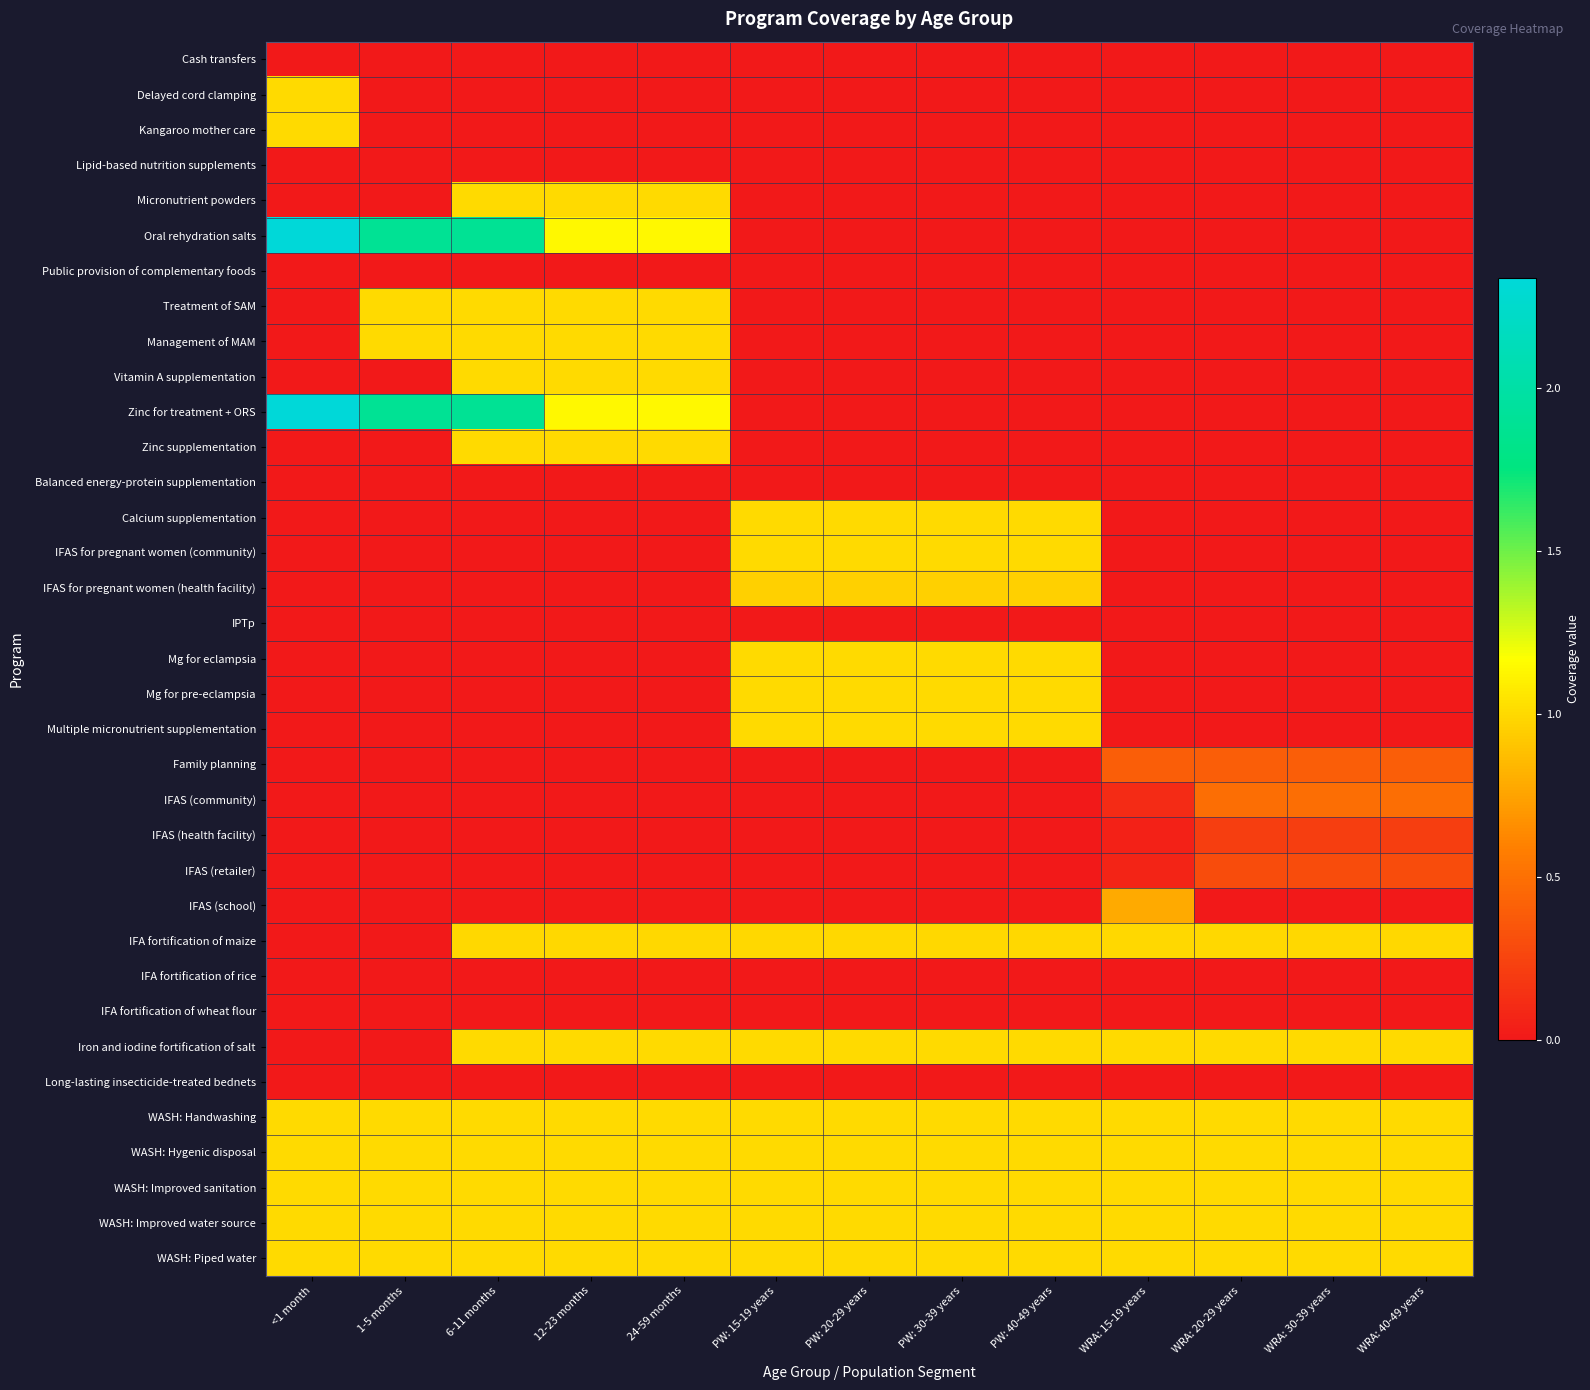

Reading right to left, transcribe all the data shown in this chart.

Cash transfers: WRA: 40-49 years=0.0	WRA: 30-39 years=0.0	WRA: 20-29 years=0.0	WRA: 15-19 years=0.0	PW: 40-49 years=0.0	PW: 30-39 years=0.0	PW: 20-29 years=0.0	PW: 15-19 years=0.0	24-59 months=0.0	12-23 months=0.0	6-11 months=0.0	1-5 months=0.0	<1 month=0.0
Delayed cord clamping: WRA: 40-49 years=0.0	WRA: 30-39 years=0.0	WRA: 20-29 years=0.0	WRA: 15-19 years=0.0	PW: 40-49 years=0.0	PW: 30-39 years=0.0	PW: 20-29 years=0.0	PW: 15-19 years=0.0	24-59 months=0.0	12-23 months=0.0	6-11 months=0.0	1-5 months=0.0	<1 month=1.0
Kangaroo mother care: WRA: 40-49 years=0.0	WRA: 30-39 years=0.0	WRA: 20-29 years=0.0	WRA: 15-19 years=0.0	PW: 40-49 years=0.0	PW: 30-39 years=0.0	PW: 20-29 years=0.0	PW: 15-19 years=0.0	24-59 months=0.0	12-23 months=0.0	6-11 months=0.0	1-5 months=0.0	<1 month=1.0
Lipid-based nutrition supplements: WRA: 40-49 years=0.0	WRA: 30-39 years=0.0	WRA: 20-29 years=0.0	WRA: 15-19 years=0.0	PW: 40-49 years=0.0	PW: 30-39 years=0.0	PW: 20-29 years=0.0	PW: 15-19 years=0.0	24-59 months=0.0	12-23 months=0.0	6-11 months=0.0	1-5 months=0.0	<1 month=0.0
Micronutrient powders: WRA: 40-49 years=0.0	WRA: 30-39 years=0.0	WRA: 20-29 years=0.0	WRA: 15-19 years=0.0	PW: 40-49 years=0.0	PW: 30-39 years=0.0	PW: 20-29 years=0.0	PW: 15-19 years=0.0	24-59 months=1.0	12-23 months=1.0	6-11 months=1.0	1-5 months=0.0	<1 month=0.0
Oral rehydration salts: WRA: 40-49 years=0.0	WRA: 30-39 years=0.0	WRA: 20-29 years=0.0	WRA: 15-19 years=0.0	PW: 40-49 years=0.0	PW: 30-39 years=0.0	PW: 20-29 years=0.0	PW: 15-19 years=0.0	24-59 months=1.1	12-23 months=1.1	6-11 months=1.9	1-5 months=1.9	<1 month=2.3
Public provision of complementary foods: WRA: 40-49 years=0.0	WRA: 30-39 years=0.0	WRA: 20-29 years=0.0	WRA: 15-19 years=0.0	PW: 40-49 years=0.0	PW: 30-39 years=0.0	PW: 20-29 years=0.0	PW: 15-19 years=0.0	24-59 months=0.0	12-23 months=0.0	6-11 months=0.0	1-5 months=0.0	<1 month=0.0
Treatment of SAM: WRA: 40-49 years=0.0	WRA: 30-39 years=0.0	WRA: 20-29 years=0.0	WRA: 15-19 years=0.0	PW: 40-49 years=0.0	PW: 30-39 years=0.0	PW: 20-29 years=0.0	PW: 15-19 years=0.0	24-59 months=1.0	12-23 months=1.0	6-11 months=1.0	1-5 months=1.0	<1 month=0.0
Management of MAM: WRA: 40-49 years=0.0	WRA: 30-39 years=0.0	WRA: 20-29 years=0.0	WRA: 15-19 years=0.0	PW: 40-49 years=0.0	PW: 30-39 years=0.0	PW: 20-29 years=0.0	PW: 15-19 years=0.0	24-59 months=1.0	12-23 months=1.0	6-11 months=1.0	1-5 months=1.0	<1 month=0.0
Vitamin A supplementation: WRA: 40-49 years=0.0	WRA: 30-39 years=0.0	WRA: 20-29 years=0.0	WRA: 15-19 years=0.0	PW: 40-49 years=0.0	PW: 30-39 years=0.0	PW: 20-29 years=0.0	PW: 15-19 years=0.0	24-59 months=1.0	12-23 months=1.0	6-11 months=1.0	1-5 months=0.0	<1 month=0.0
Zinc for treatment + ORS: WRA: 40-49 years=0.0	WRA: 30-39 years=0.0	WRA: 20-29 years=0.0	WRA: 15-19 years=0.0	PW: 40-49 years=0.0	PW: 30-39 years=0.0	PW: 20-29 years=0.0	PW: 15-19 years=0.0	24-59 months=1.1	12-23 months=1.1	6-11 months=1.9	1-5 months=1.9	<1 month=2.3
Zinc supplementation: WRA: 40-49 years=0.0	WRA: 30-39 years=0.0	WRA: 20-29 years=0.0	WRA: 15-19 years=0.0	PW: 40-49 years=0.0	PW: 30-39 years=0.0	PW: 20-29 years=0.0	PW: 15-19 years=0.0	24-59 months=1.0	12-23 months=1.0	6-11 months=1.0	1-5 months=0.0	<1 month=0.0
Balanced energy-protein supplementation: WRA: 40-49 years=0.0	WRA: 30-39 years=0.0	WRA: 20-29 years=0.0	WRA: 15-19 years=0.0	PW: 40-49 years=0.0	PW: 30-39 years=0.0	PW: 20-29 years=0.0	PW: 15-19 years=0.0	24-59 months=0.0	12-23 months=0.0	6-11 months=0.0	1-5 months=0.0	<1 month=0.0
Calcium supplementation: WRA: 40-49 years=0.0	WRA: 30-39 years=0.0	WRA: 20-29 years=0.0	WRA: 15-19 years=0.0	PW: 40-49 years=1.0	PW: 30-39 years=1.0	PW: 20-29 years=1.0	PW: 15-19 years=1.0	24-59 months=0.0	12-23 months=0.0	6-11 months=0.0	1-5 months=0.0	<1 month=0.0
IFAS for pregnant women (community): WRA: 40-49 years=0.0	WRA: 30-39 years=0.0	WRA: 20-29 years=0.0	WRA: 15-19 years=0.0	PW: 40-49 years=1.0	PW: 30-39 years=1.0	PW: 20-29 years=1.0	PW: 15-19 years=1.0	24-59 months=0.0	12-23 months=0.0	6-11 months=0.0	1-5 months=0.0	<1 month=0.0
IFAS for pregnant women (health facility): WRA: 40-49 years=0.0	WRA: 30-39 years=0.0	WRA: 20-29 years=0.0	WRA: 15-19 years=0.0	PW: 40-49 years=1.0	PW: 30-39 years=1.0	PW: 20-29 years=1.0	PW: 15-19 years=1.0	24-59 months=0.0	12-23 months=0.0	6-11 months=0.0	1-5 months=0.0	<1 month=0.0
IPTp: WRA: 40-49 years=0.0	WRA: 30-39 years=0.0	WRA: 20-29 years=0.0	WRA: 15-19 years=0.0	PW: 40-49 years=0.0	PW: 30-39 years=0.0	PW: 20-29 years=0.0	PW: 15-19 years=0.0	24-59 months=0.0	12-23 months=0.0	6-11 months=0.0	1-5 months=0.0	<1 month=0.0
Mg for eclampsia: WRA: 40-49 years=0.0	WRA: 30-39 years=0.0	WRA: 20-29 years=0.0	WRA: 15-19 years=0.0	PW: 40-49 years=1.0	PW: 30-39 years=1.0	PW: 20-29 years=1.0	PW: 15-19 years=1.0	24-59 months=0.0	12-23 months=0.0	6-11 months=0.0	1-5 months=0.0	<1 month=0.0
Mg for pre-eclampsia: WRA: 40-49 years=0.0	WRA: 30-39 years=0.0	WRA: 20-29 years=0.0	WRA: 15-19 years=0.0	PW: 40-49 years=1.0	PW: 30-39 years=1.0	PW: 20-29 years=1.0	PW: 15-19 years=1.0	24-59 months=0.0	12-23 months=0.0	6-11 months=0.0	1-5 months=0.0	<1 month=0.0
Multiple micronutrient supplementation: WRA: 40-49 years=0.0	WRA: 30-39 years=0.0	WRA: 20-29 years=0.0	WRA: 15-19 years=0.0	PW: 40-49 years=1.0	PW: 30-39 years=1.0	PW: 20-29 years=1.0	PW: 15-19 years=1.0	24-59 months=0.0	12-23 months=0.0	6-11 months=0.0	1-5 months=0.0	<1 month=0.0
Family planning: WRA: 40-49 years=0.4	WRA: 30-39 years=0.4	WRA: 20-29 years=0.4	WRA: 15-19 years=0.4	PW: 40-49 years=0.0	PW: 30-39 years=0.0	PW: 20-29 years=0.0	PW: 15-19 years=0.0	24-59 months=0.0	12-23 months=0.0	6-11 months=0.0	1-5 months=0.0	<1 month=0.0
IFAS (community): WRA: 40-49 years=0.5	WRA: 30-39 years=0.5	WRA: 20-29 years=0.5	WRA: 15-19 years=0.1	PW: 40-49 years=0.0	PW: 30-39 years=0.0	PW: 20-29 years=0.0	PW: 15-19 years=0.0	24-59 months=0.0	12-23 months=0.0	6-11 months=0.0	1-5 months=0.0	<1 month=0.0
IFAS (health facility): WRA: 40-49 years=0.2	WRA: 30-39 years=0.2	WRA: 20-29 years=0.2	WRA: 15-19 years=0.0	PW: 40-49 years=0.0	PW: 30-39 years=0.0	PW: 20-29 years=0.0	PW: 15-19 years=0.0	24-59 months=0.0	12-23 months=0.0	6-11 months=0.0	1-5 months=0.0	<1 month=0.0
IFAS (retailer): WRA: 40-49 years=0.3	WRA: 30-39 years=0.3	WRA: 20-29 years=0.3	WRA: 15-19 years=0.1	PW: 40-49 years=0.0	PW: 30-39 years=0.0	PW: 20-29 years=0.0	PW: 15-19 years=0.0	24-59 months=0.0	12-23 months=0.0	6-11 months=0.0	1-5 months=0.0	<1 month=0.0
IFAS (school): WRA: 40-49 years=0.0	WRA: 30-39 years=0.0	WRA: 20-29 years=0.0	WRA: 15-19 years=0.8	PW: 40-49 years=0.0	PW: 30-39 years=0.0	PW: 20-29 years=0.0	PW: 15-19 years=0.0	24-59 months=0.0	12-23 months=0.0	6-11 months=0.0	1-5 months=0.0	<1 month=0.0
IFA fortification of maize: WRA: 40-49 years=1.0	WRA: 30-39 years=1.0	WRA: 20-29 years=1.0	WRA: 15-19 years=1.0	PW: 40-49 years=1.0	PW: 30-39 years=1.0	PW: 20-29 years=1.0	PW: 15-19 years=1.0	24-59 months=1.0	12-23 months=1.0	6-11 months=1.0	1-5 months=0.0	<1 month=0.0
IFA fortification of rice: WRA: 40-49 years=0.0	WRA: 30-39 years=0.0	WRA: 20-29 years=0.0	WRA: 15-19 years=0.0	PW: 40-49 years=0.0	PW: 30-39 years=0.0	PW: 20-29 years=0.0	PW: 15-19 years=0.0	24-59 months=0.0	12-23 months=0.0	6-11 months=0.0	1-5 months=0.0	<1 month=0.0
IFA fortification of wheat flour: WRA: 40-49 years=0.0	WRA: 30-39 years=0.0	WRA: 20-29 years=0.0	WRA: 15-19 years=0.0	PW: 40-49 years=0.0	PW: 30-39 years=0.0	PW: 20-29 years=0.0	PW: 15-19 years=0.0	24-59 months=0.0	12-23 months=0.0	6-11 months=0.0	1-5 months=0.0	<1 month=0.0
Iron and iodine fortification of salt: WRA: 40-49 years=1.0	WRA: 30-39 years=1.0	WRA: 20-29 years=1.0	WRA: 15-19 years=1.0	PW: 40-49 years=1.0	PW: 30-39 years=1.0	PW: 20-29 years=1.0	PW: 15-19 years=1.0	24-59 months=1.0	12-23 months=1.0	6-11 months=1.0	1-5 months=0.0	<1 month=0.0
Long-lasting insecticide-treated bednets: WRA: 40-49 years=0.0	WRA: 30-39 years=0.0	WRA: 20-29 years=0.0	WRA: 15-19 years=0.0	PW: 40-49 years=0.0	PW: 30-39 years=0.0	PW: 20-29 years=0.0	PW: 15-19 years=0.0	24-59 months=0.0	12-23 months=0.0	6-11 months=0.0	1-5 months=0.0	<1 month=0.0
WASH: Handwashing: WRA: 40-49 years=1.0	WRA: 30-39 years=1.0	WRA: 20-29 years=1.0	WRA: 15-19 years=1.0	PW: 40-49 years=1.0	PW: 30-39 years=1.0	PW: 20-29 years=1.0	PW: 15-19 years=1.0	24-59 months=1.0	12-23 months=1.0	6-11 months=1.0	1-5 months=1.0	<1 month=1.0
WASH: Hygenic disposal: WRA: 40-49 years=1.0	WRA: 30-39 years=1.0	WRA: 20-29 years=1.0	WRA: 15-19 years=1.0	PW: 40-49 years=1.0	PW: 30-39 years=1.0	PW: 20-29 years=1.0	PW: 15-19 years=1.0	24-59 months=1.0	12-23 months=1.0	6-11 months=1.0	1-5 months=1.0	<1 month=1.0
WASH: Improved sanitation: WRA: 40-49 years=1.0	WRA: 30-39 years=1.0	WRA: 20-29 years=1.0	WRA: 15-19 years=1.0	PW: 40-49 years=1.0	PW: 30-39 years=1.0	PW: 20-29 years=1.0	PW: 15-19 years=1.0	24-59 months=1.0	12-23 months=1.0	6-11 months=1.0	1-5 months=1.0	<1 month=1.0
WASH: Improved water source: WRA: 40-49 years=1.0	WRA: 30-39 years=1.0	WRA: 20-29 years=1.0	WRA: 15-19 years=1.0	PW: 40-49 years=1.0	PW: 30-39 years=1.0	PW: 20-29 years=1.0	PW: 15-19 years=1.0	24-59 months=1.0	12-23 months=1.0	6-11 months=1.0	1-5 months=1.0	<1 month=1.0
WASH: Piped water: WRA: 40-49 years=1.0	WRA: 30-39 years=1.0	WRA: 20-29 years=1.0	WRA: 15-19 years=1.0	PW: 40-49 years=1.0	PW: 30-39 years=1.0	PW: 20-29 years=1.0	PW: 15-19 years=1.0	24-59 months=1.0	12-23 months=1.0	6-11 months=1.0	1-5 months=1.0	<1 month=1.0